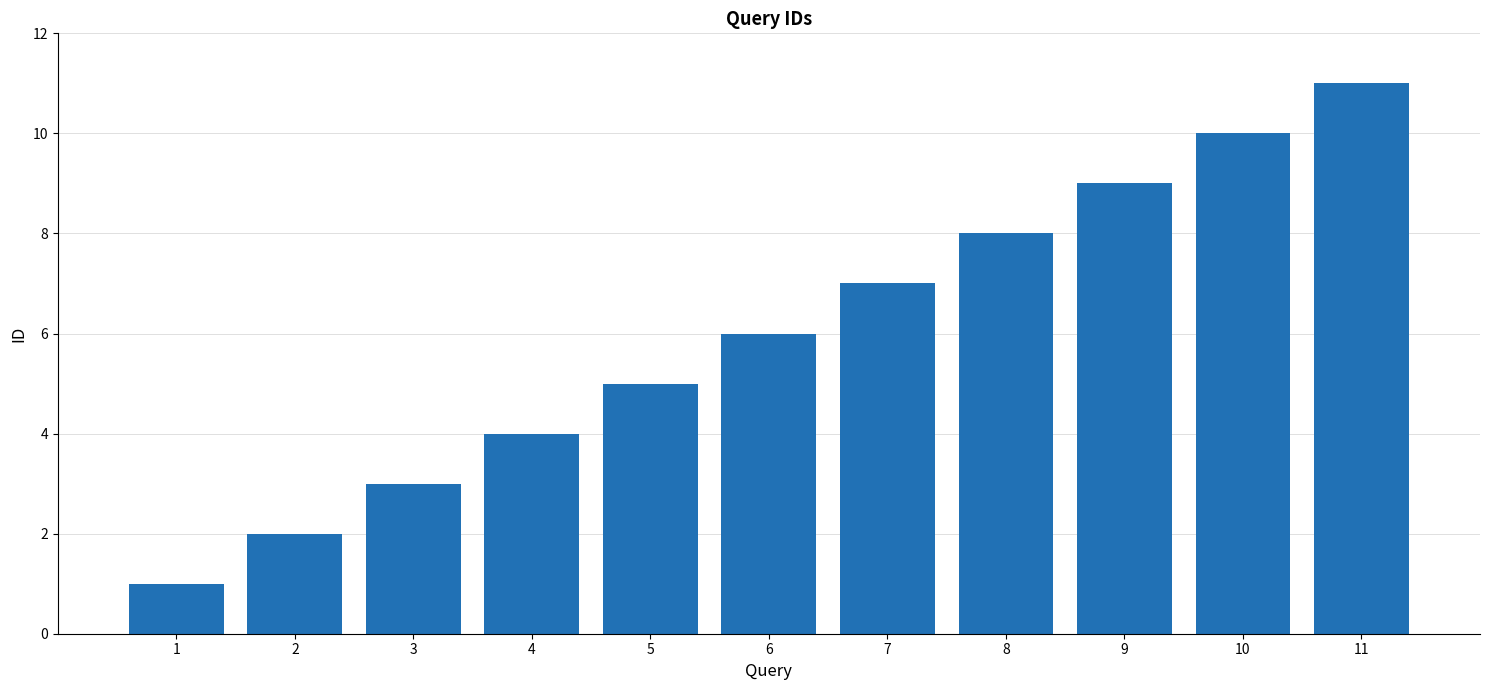

What is the difference between the values at 9 and 7?

2